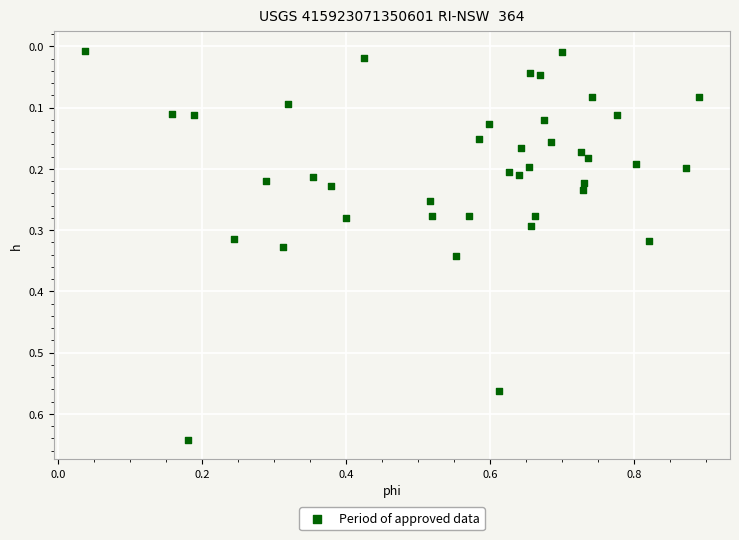

What is the range of X values (max minus min)?

0.9